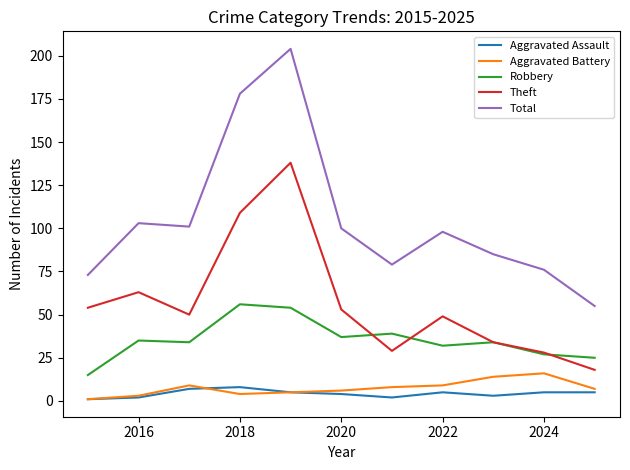

What is the maximum value shown in the chart?

204